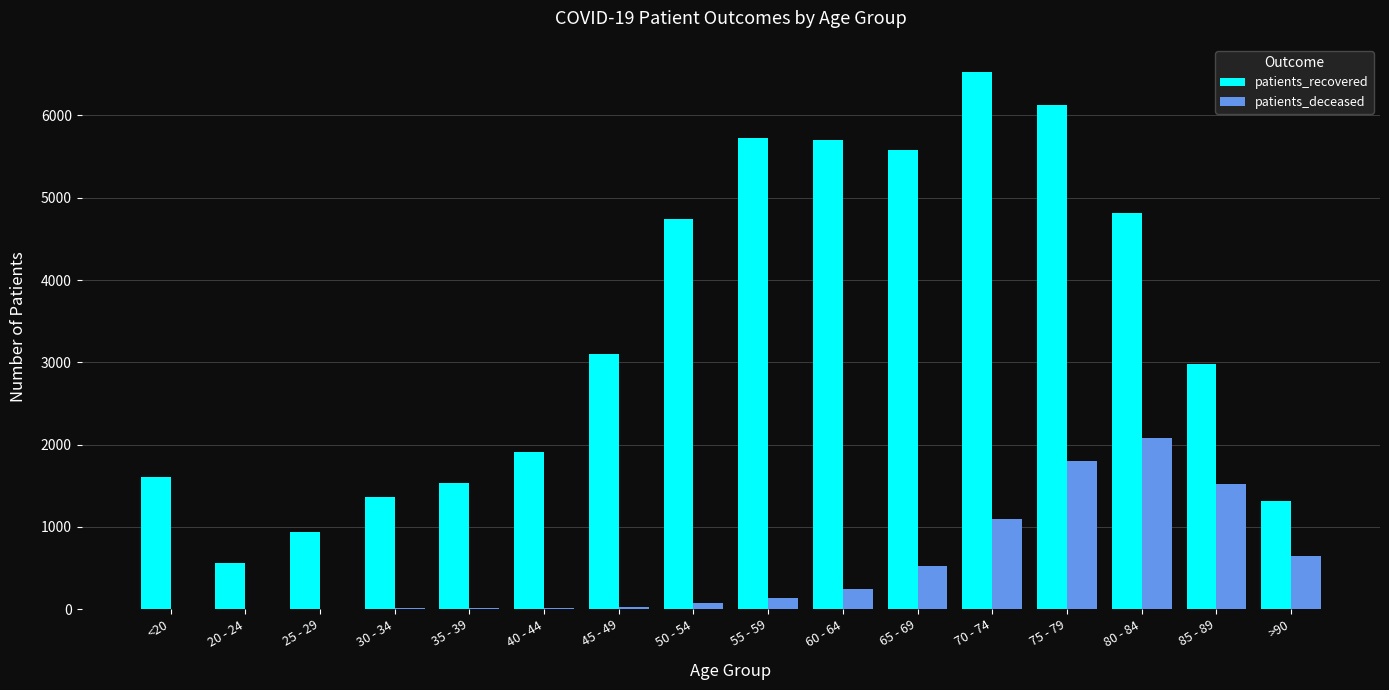

What is the sum of all patients_recovered values?

54513